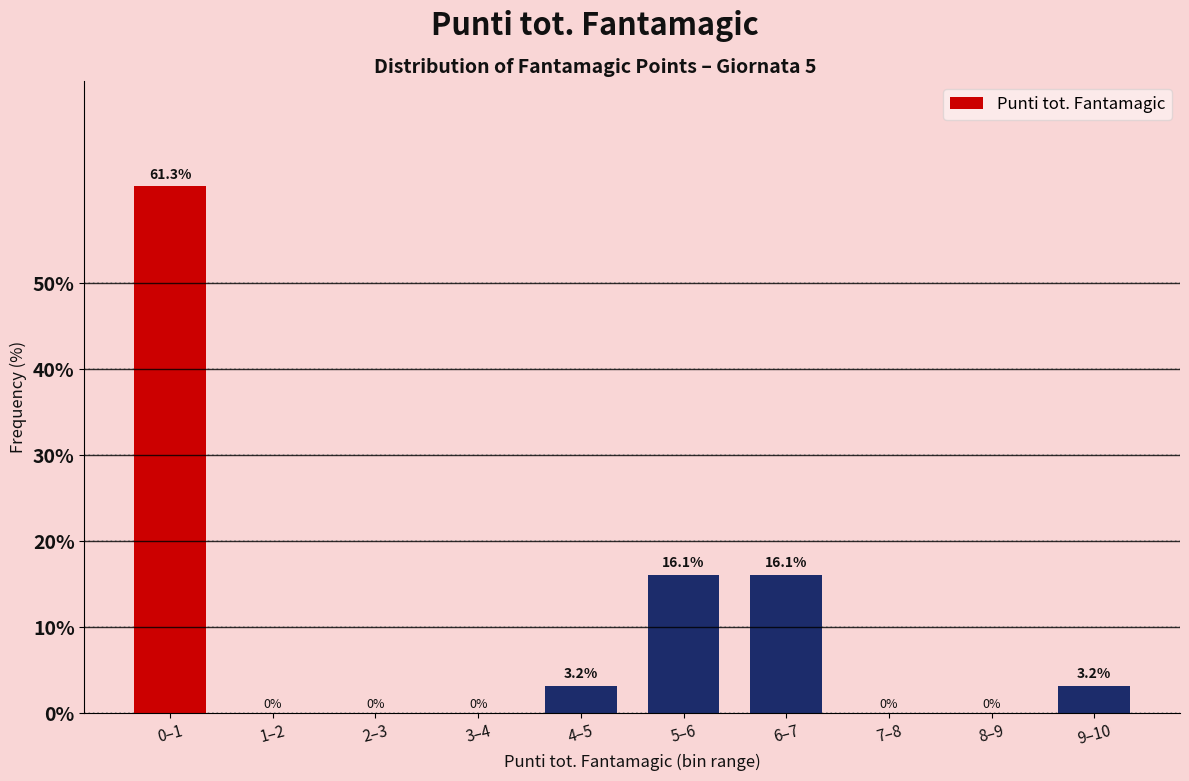

Reading left to right, list all the values displayed in this chart.

0–1=61.3	1–2=0.0	2–3=0.0	3–4=0.0	4–5=3.2	5–6=16.1	6–7=16.1	7–8=0.0	8–9=0.0	9–10=3.2